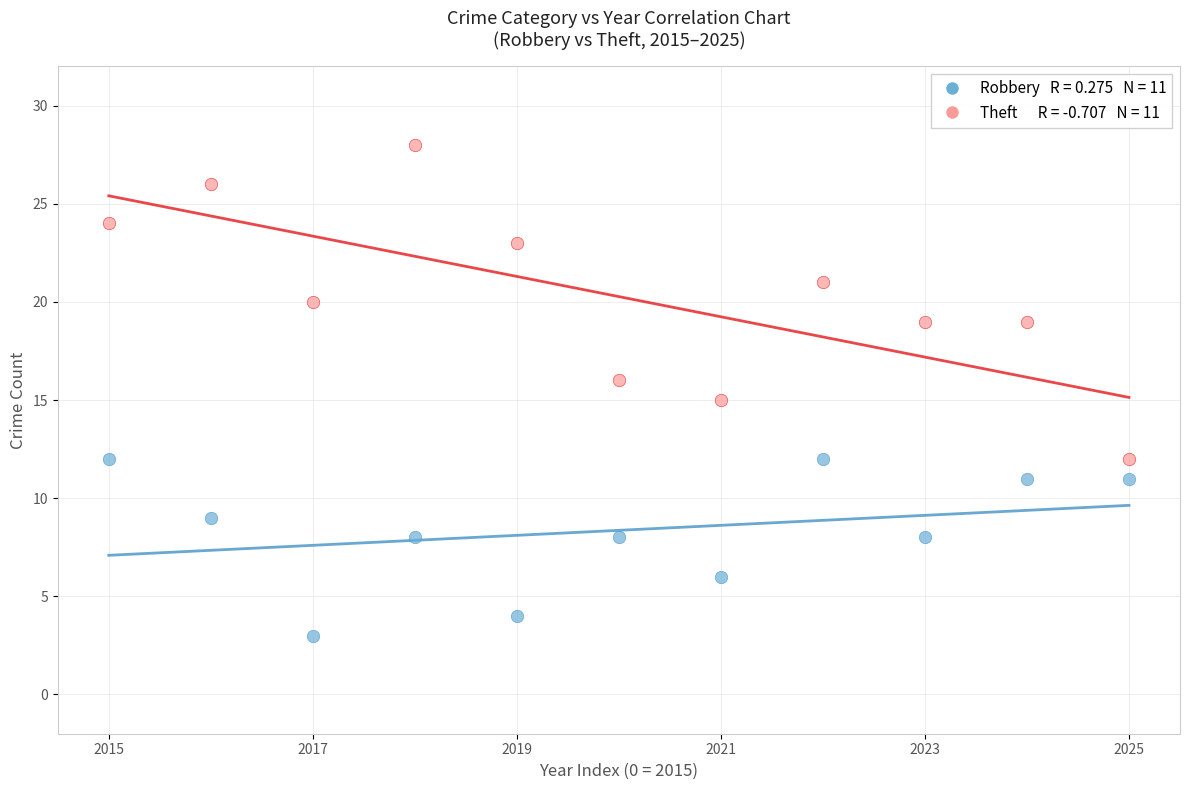

How many data points are displayed?

22